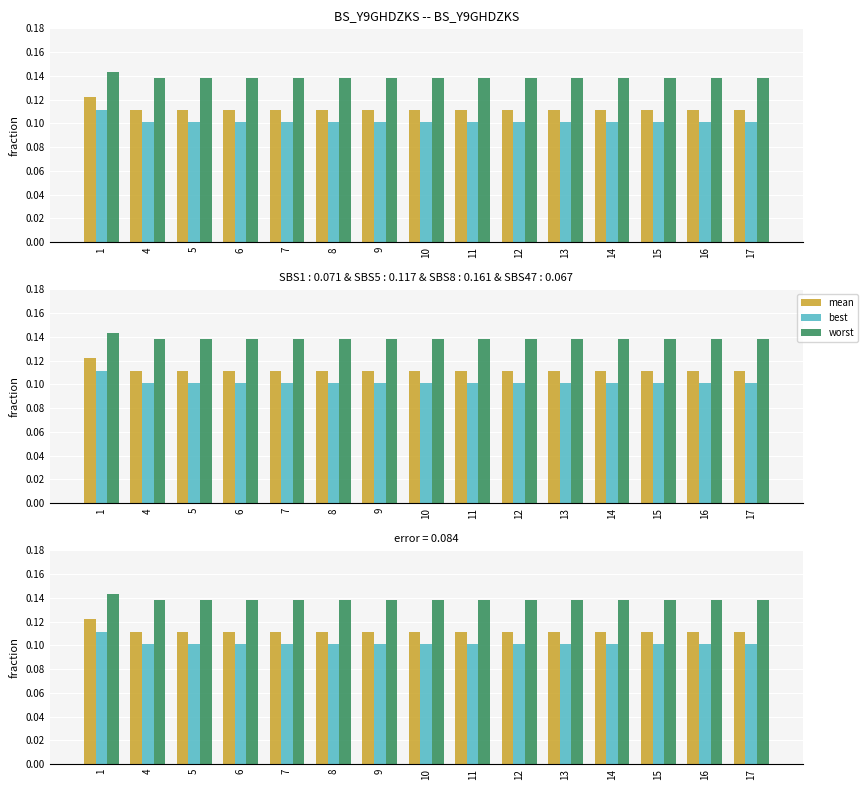

Rank the series by their average value, from highest to lowest.

worst, mean, best